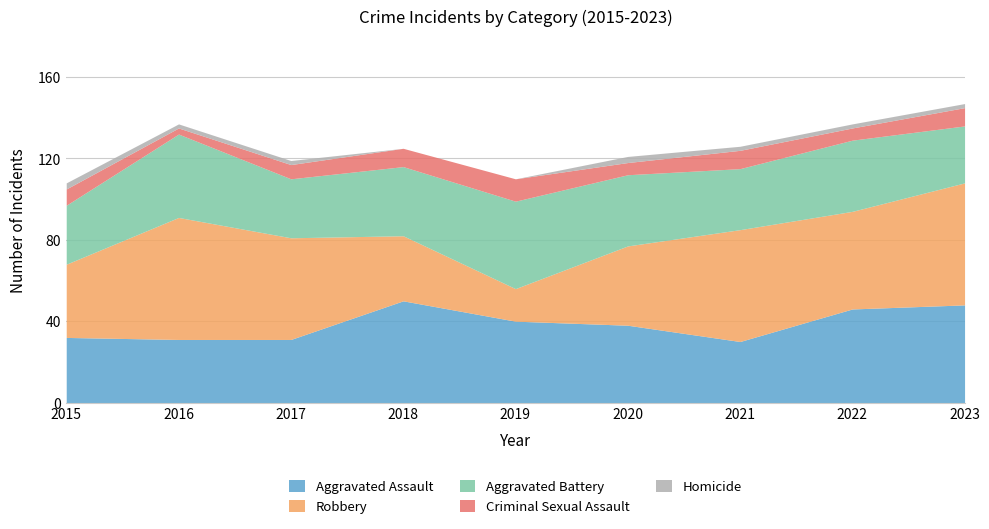

Reading right to left, what are all the values shown in this chart?

Aggravated Assault: 48	46	30	38	40	50	31	31	32
Robbery: 60	48	55	39	16	32	50	60	36
Aggravated Battery: 28	35	30	35	43	34	29	41	29
Criminal Sexual Assault: 9	6	9	6	11	9	7	3	8
Homicide: 2	2	2	3	0	0	2	2	3